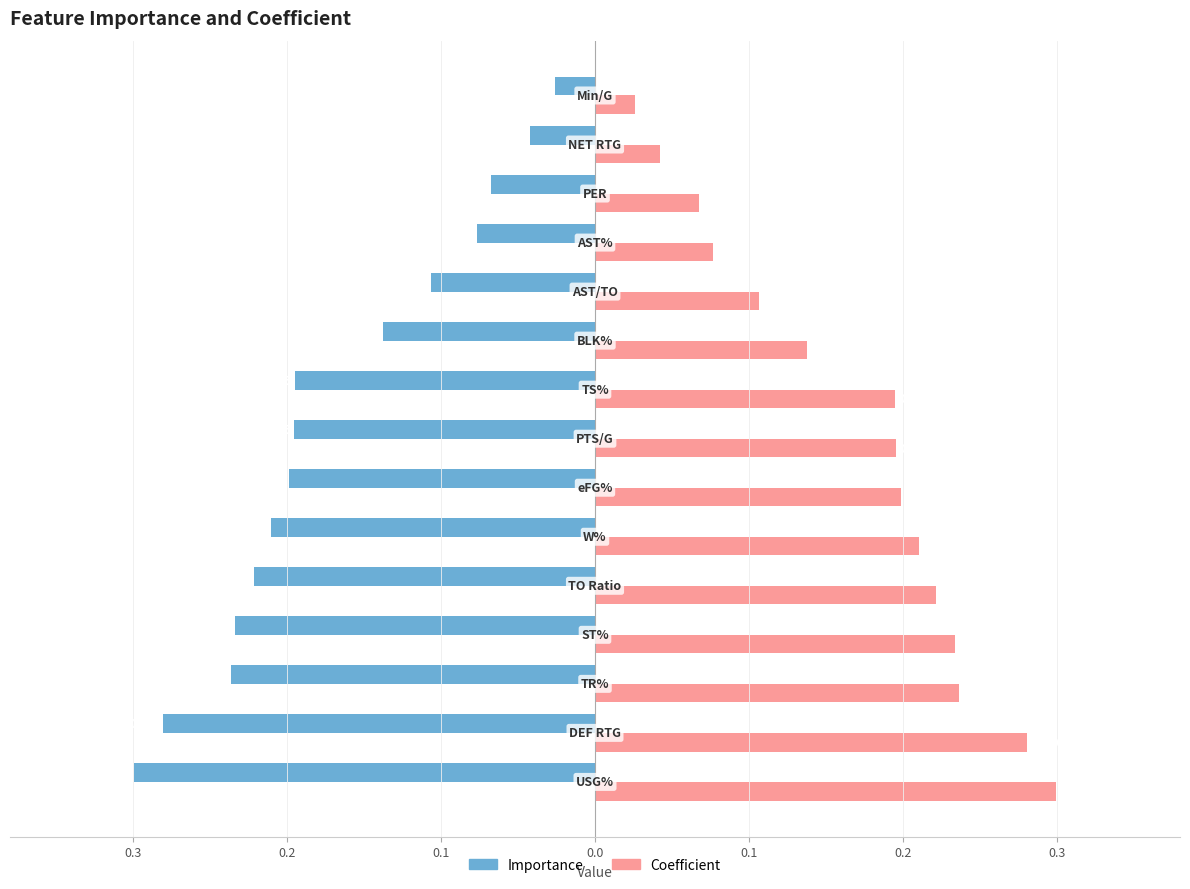

What are all the series names shown in the legend?

Importance, Coefficient